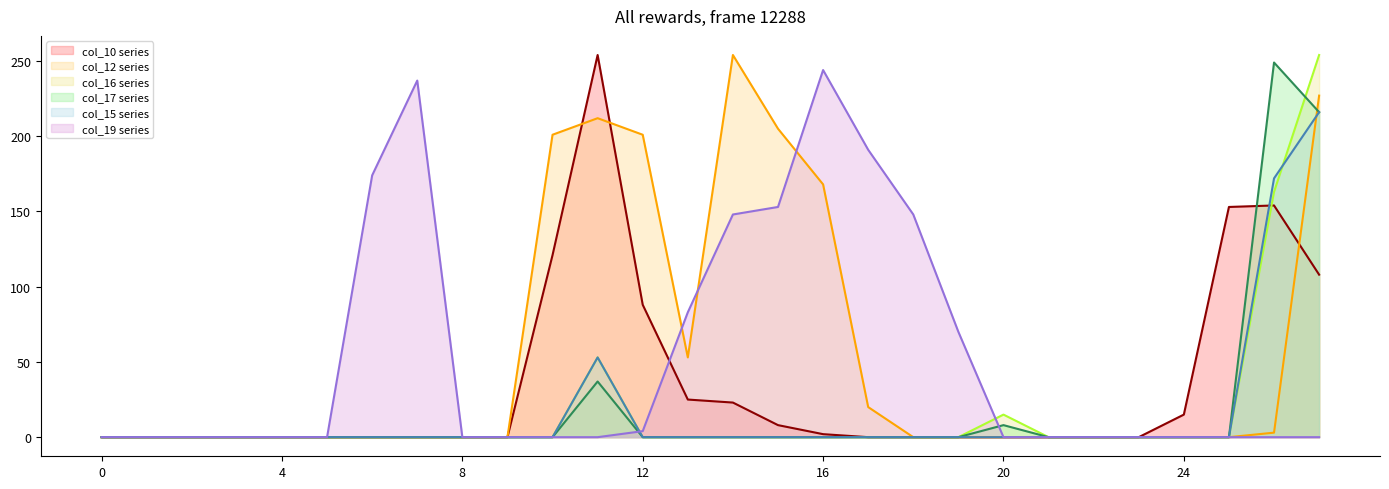

Which category has the highest value across all series?

11